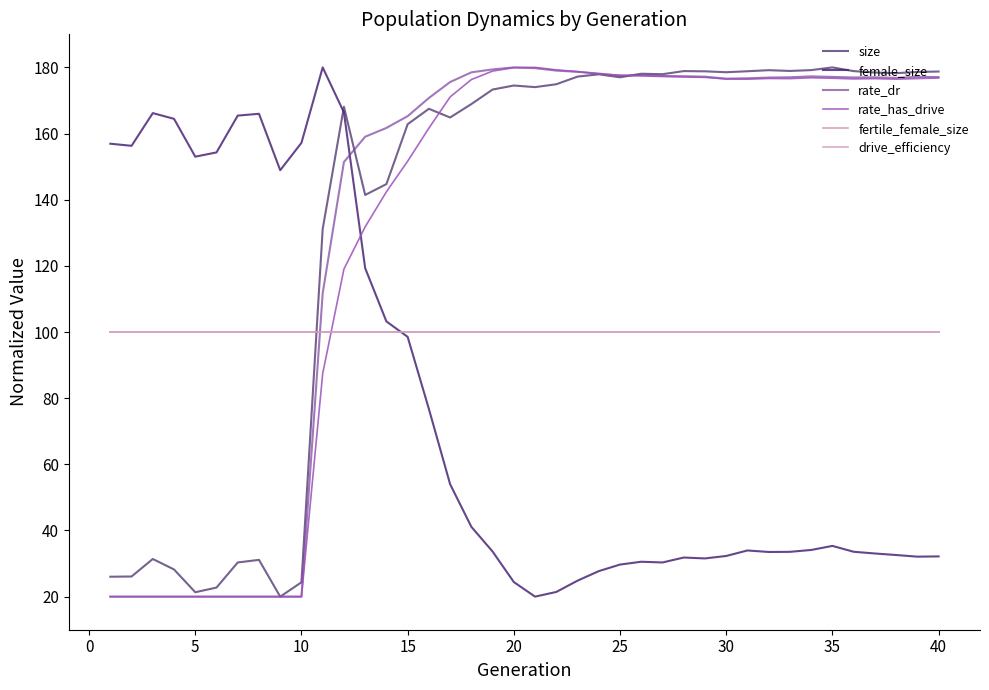

How many lines are shown in the chart?

6